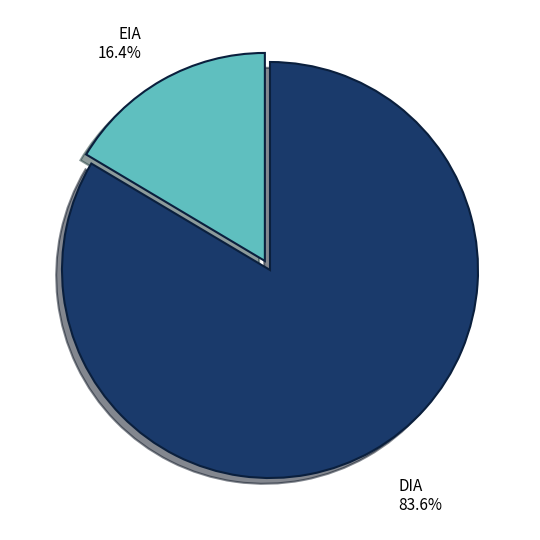

To the nearest percent, what is the average slice percentage?

50%